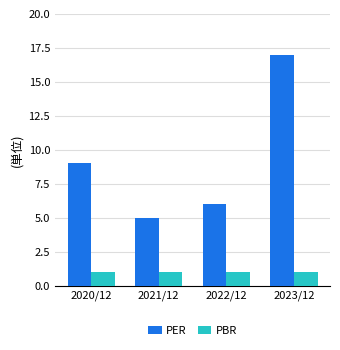

What is the difference between the maximum and minimum values in the PER series?

12